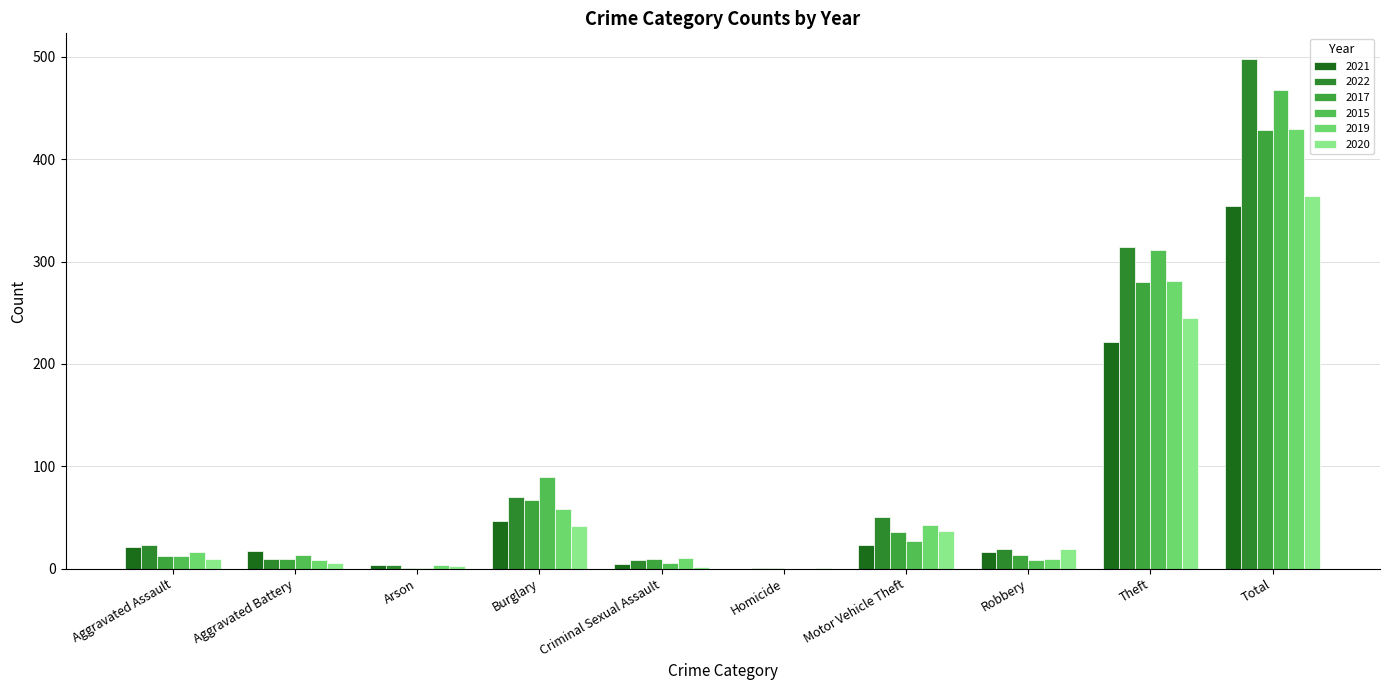

Count the number of data series in this chart.

6